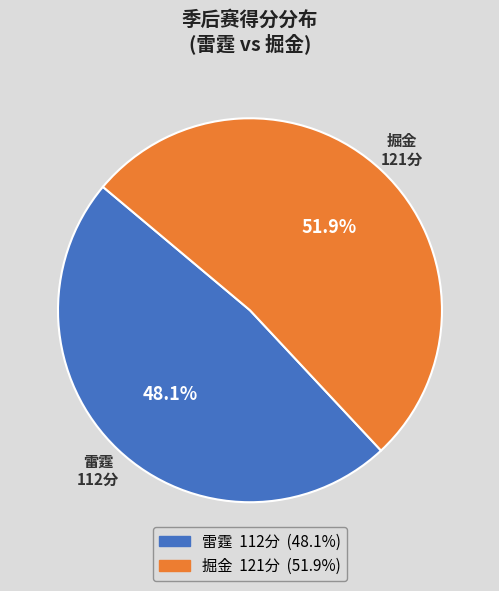

What is the ratio of the value at 雷霆 to the value at 掘金?

0.9